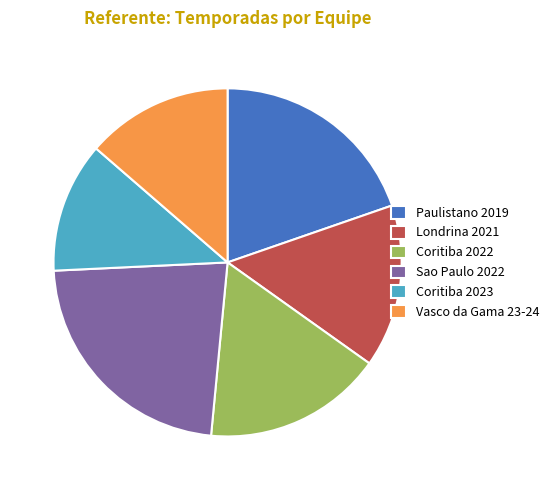

What is the smallest slice in the pie chart?

Coritiba 2023